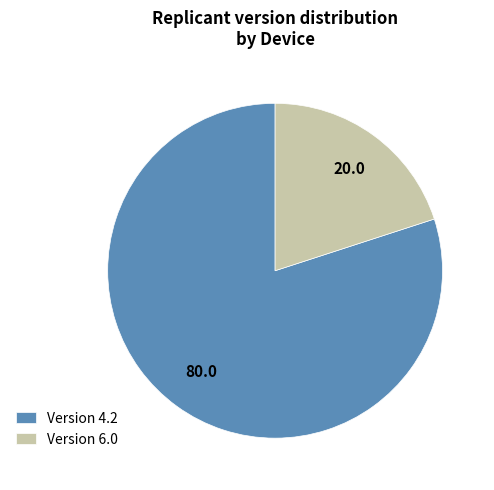

The Version 6.0 slice represents 20% of the pie. True or false?

True